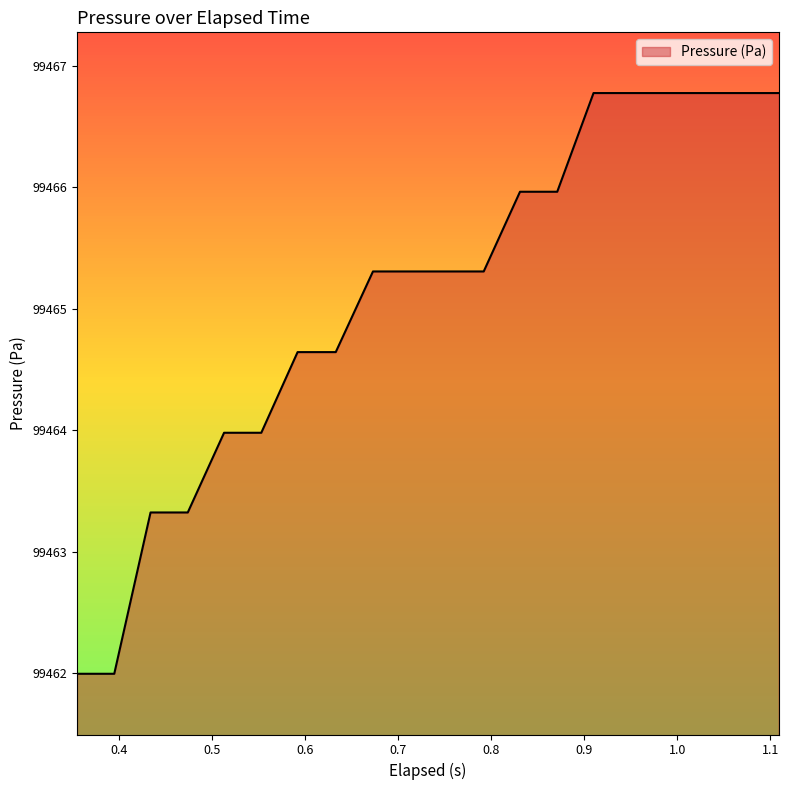

What is the difference between the maximum and minimum values?

4.8